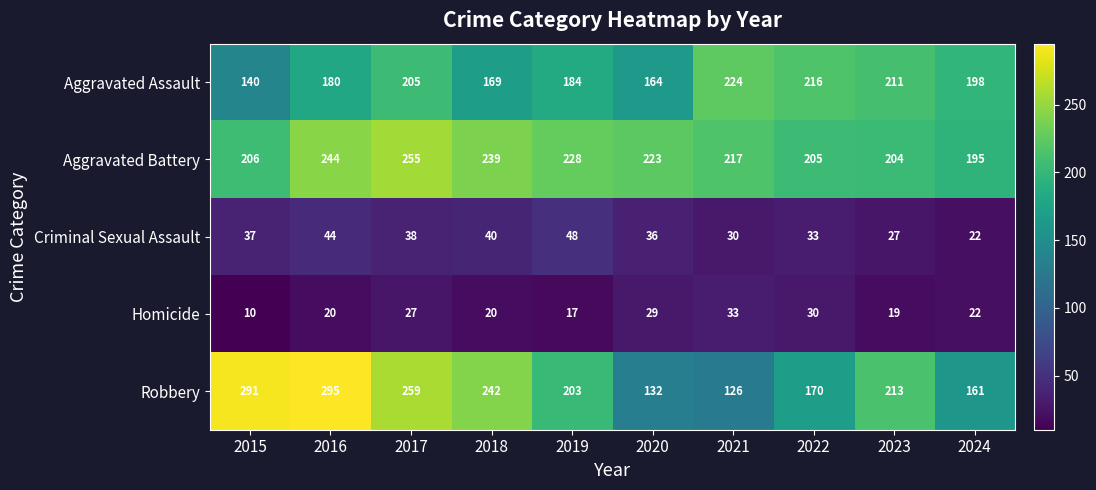

Is it true that Homicide equals 37 at 2017?

False